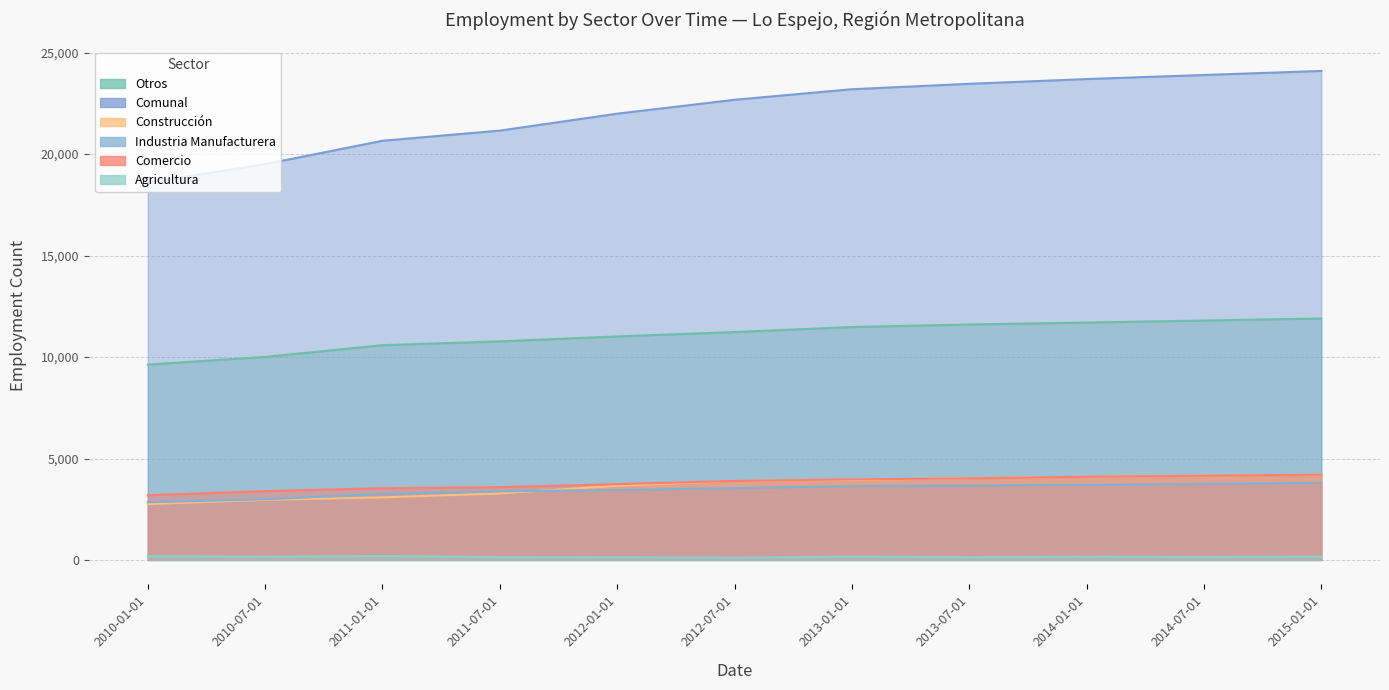

Reading left to right, list all the values displayed in this chart.

Agricultura: 189	159	198	137	134	114	161	138	155	145	160
Industria Manufacturera: 2845	2989	3256	3386	3447	3544	3640	3671	3700	3750	3800
Construcción: 2755	2961	3085	3278	3660	3895	3946	4031	4100	4150	4200
Comercio: 3186	3392	3535	3586	3737	3894	3971	4021	4100	4150	4200
Comunal: 18604	19507	20659	21160	21994	22679	23199	23465	23700	23900	24100
Otros: 9629	10006	10585	10773	11016	11232	11481	11604	11700	11800	11900